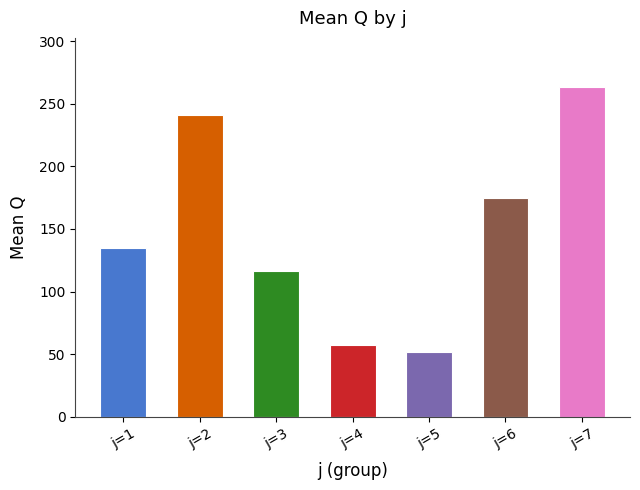

Are the bars grouped side by side (vs. stacked)?

No